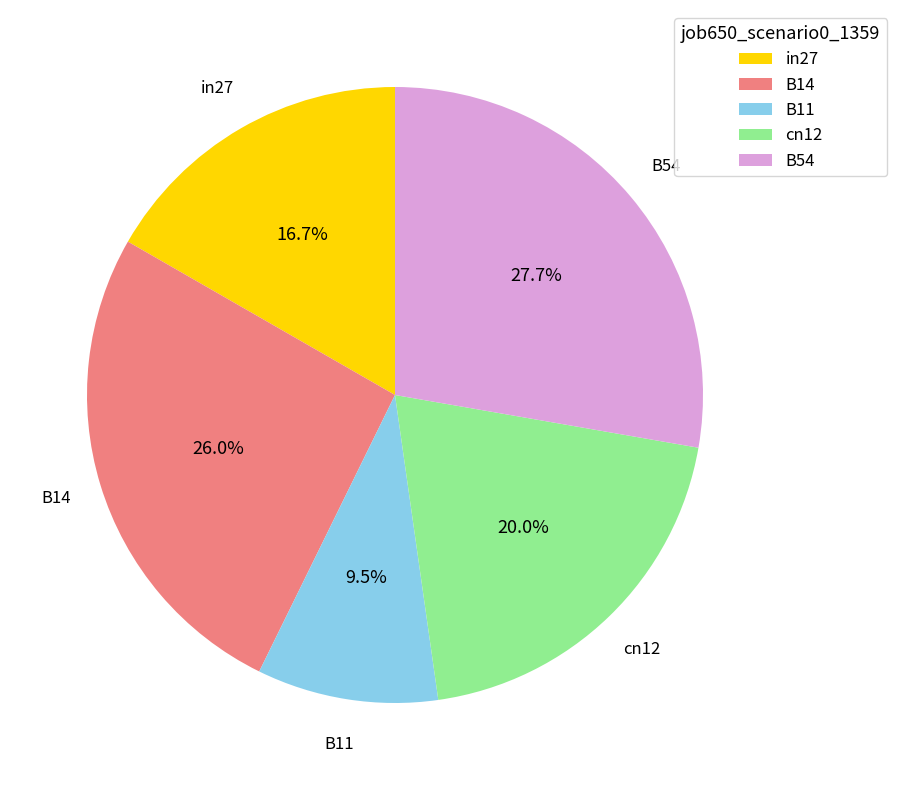

Count the number of slices in the pie.

5